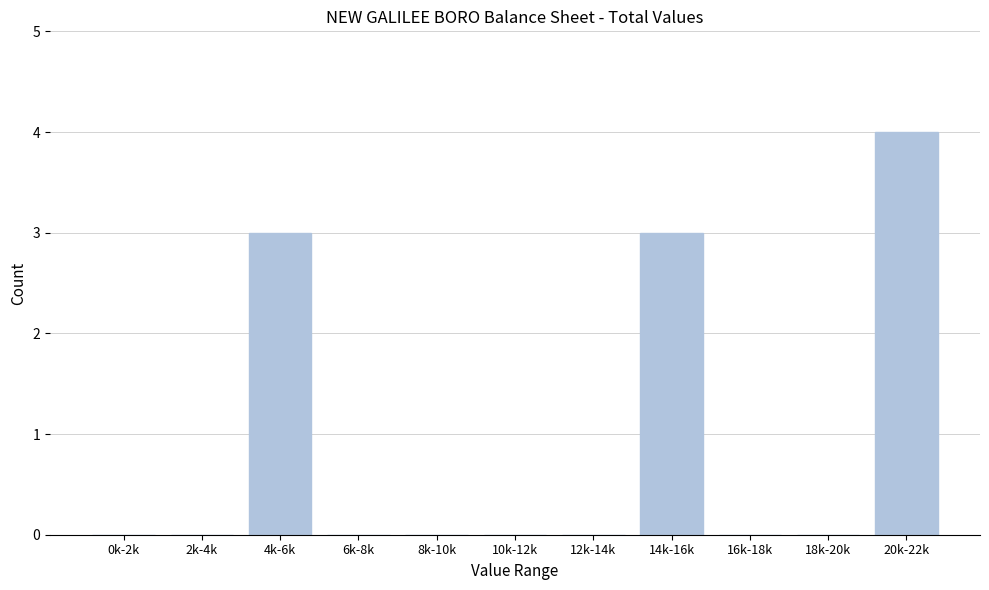

Reading left to right, extract all data points from this chart.

0k-2k=0	2k-4k=0	4k-6k=3	6k-8k=0	8k-10k=0	10k-12k=0	12k-14k=0	14k-16k=3	16k-18k=0	18k-20k=0	20k-22k=4